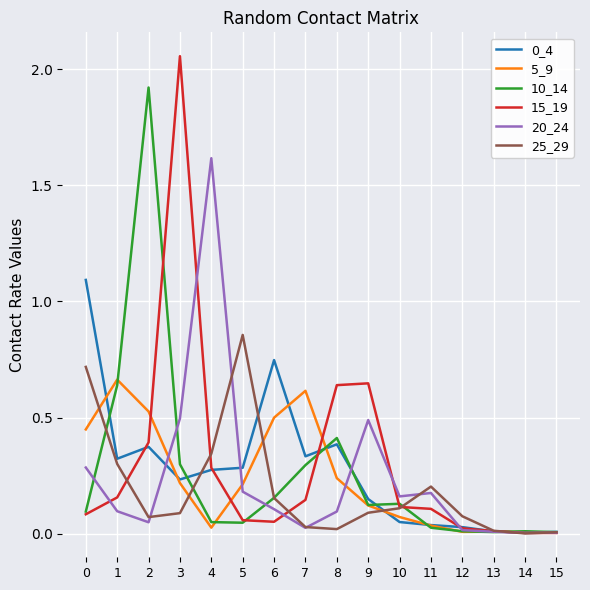

What is the total value across all series at 3?

3.4